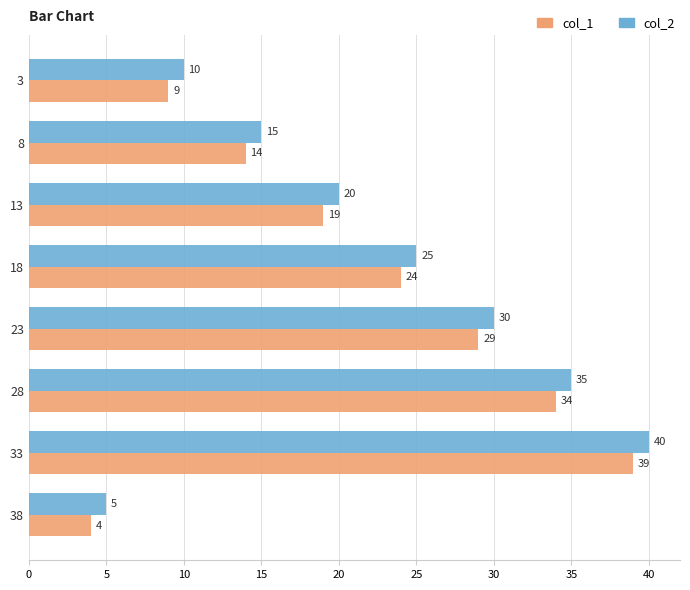

At how many categories does at least one series exceed 28?

3